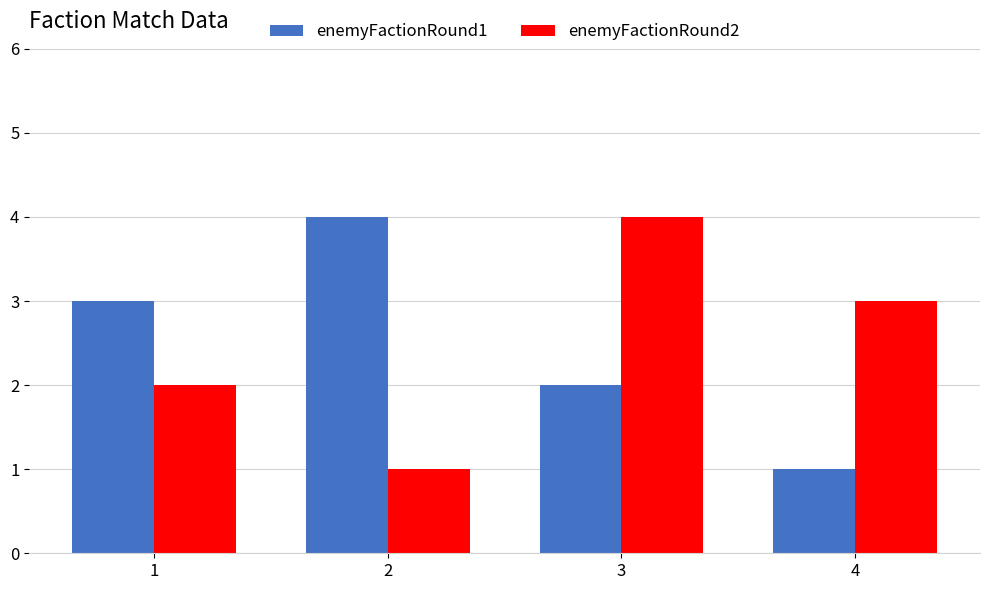

Where does the enemyFactionRound2 series first go above 3?

3